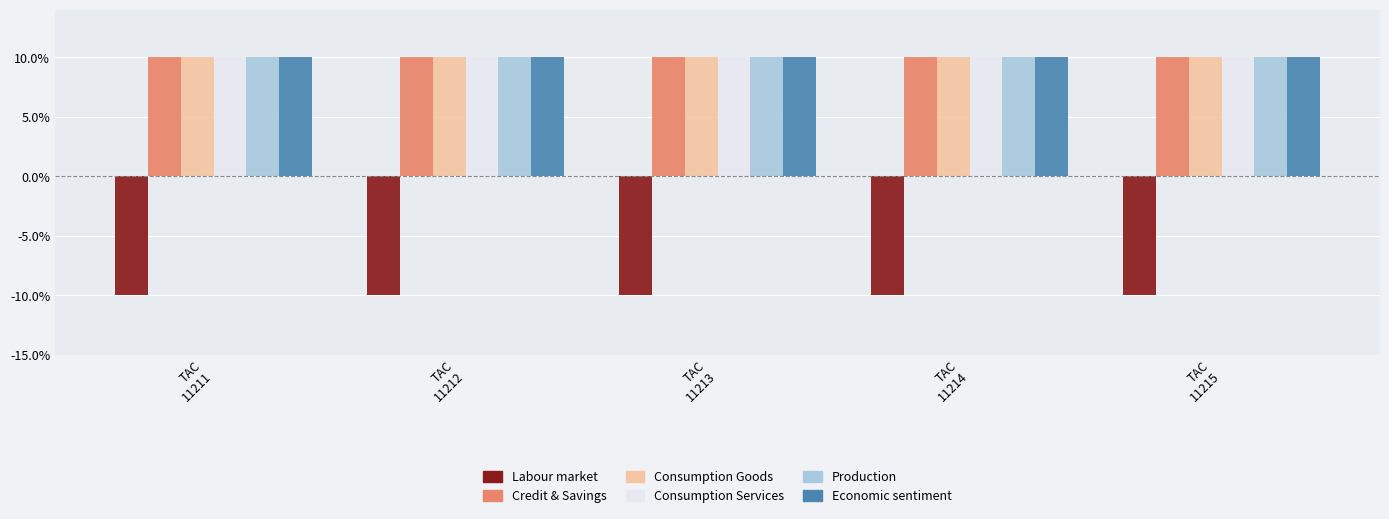

What is the sum of all Labour market values?

-50.0